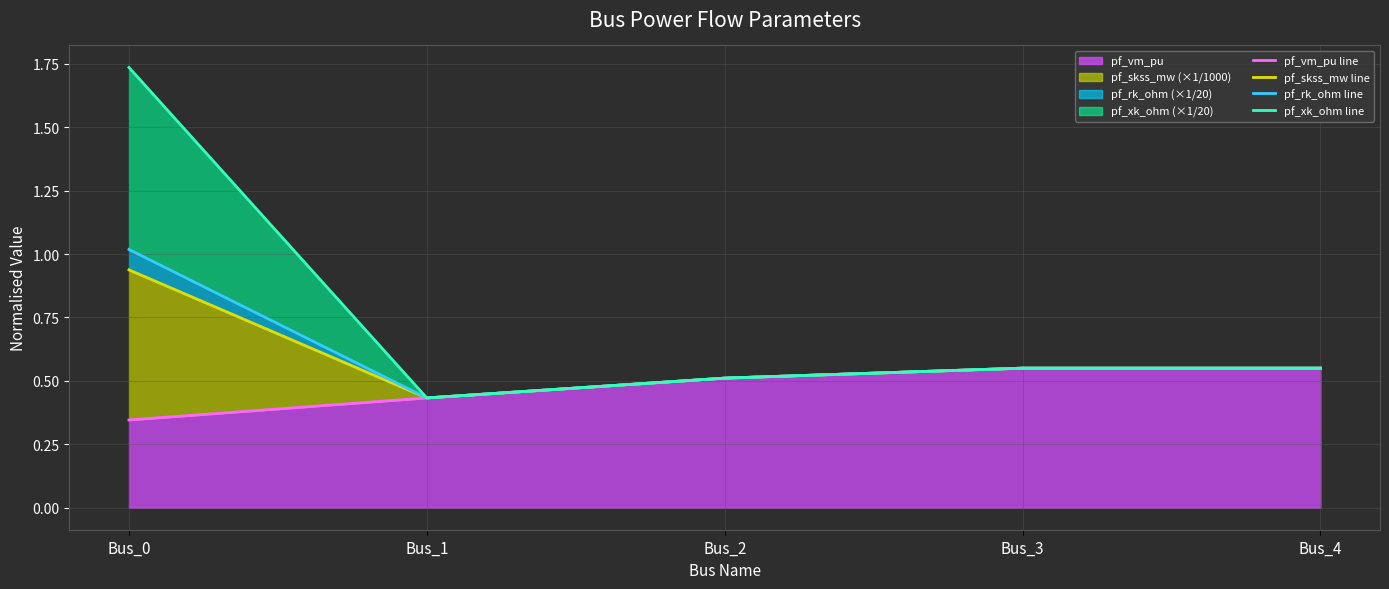

How many distinct data groups are displayed?

4